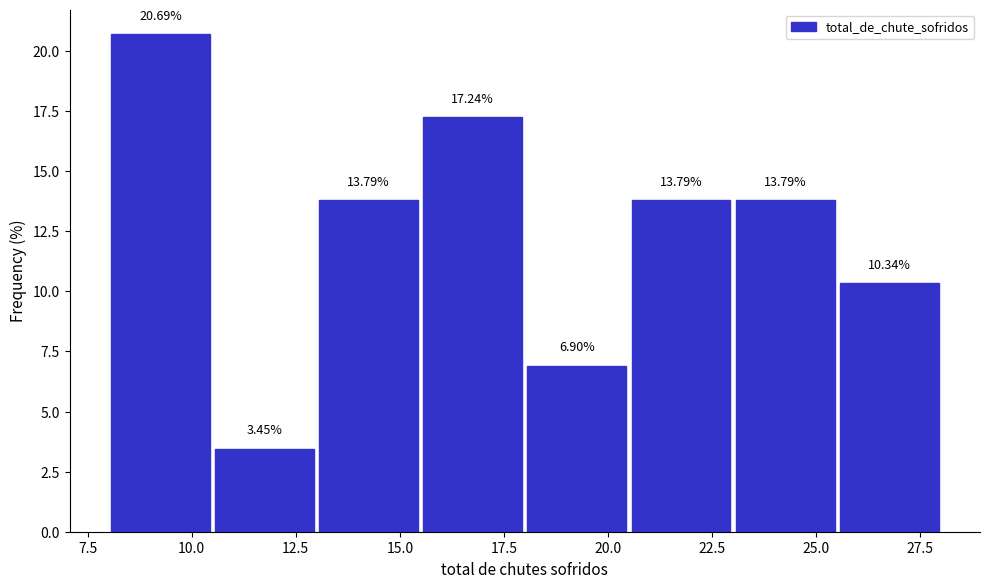

How tall is the bar that spans 15.5 to 18.0 on the x-axis?

17.24